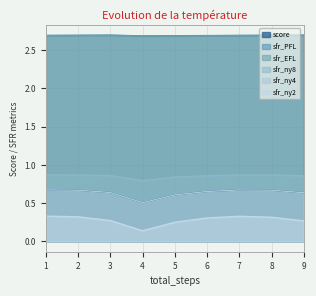

What is the greatest value displayed?

2.7